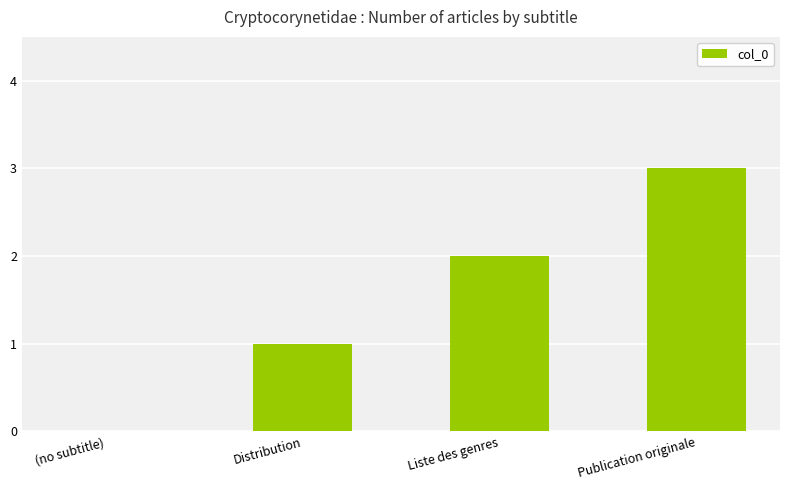

Reading right to left, list all the values displayed in this chart.

3	2	1	0